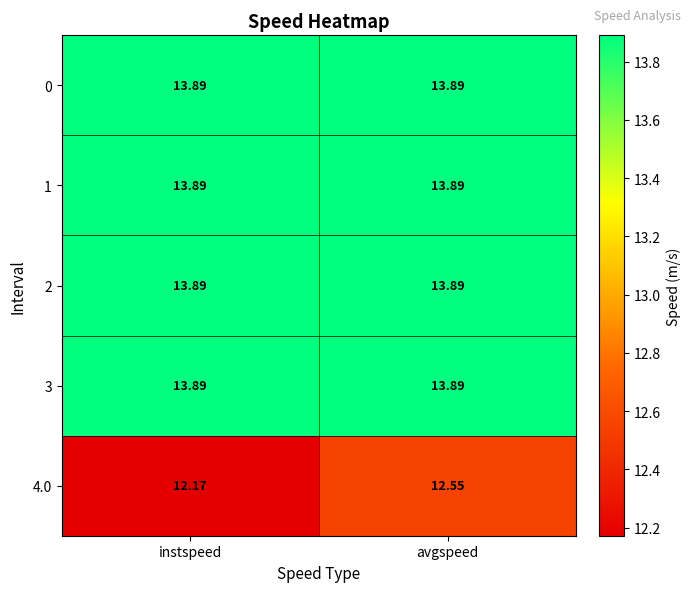

What is the maximum value shown in the chart?

13.9